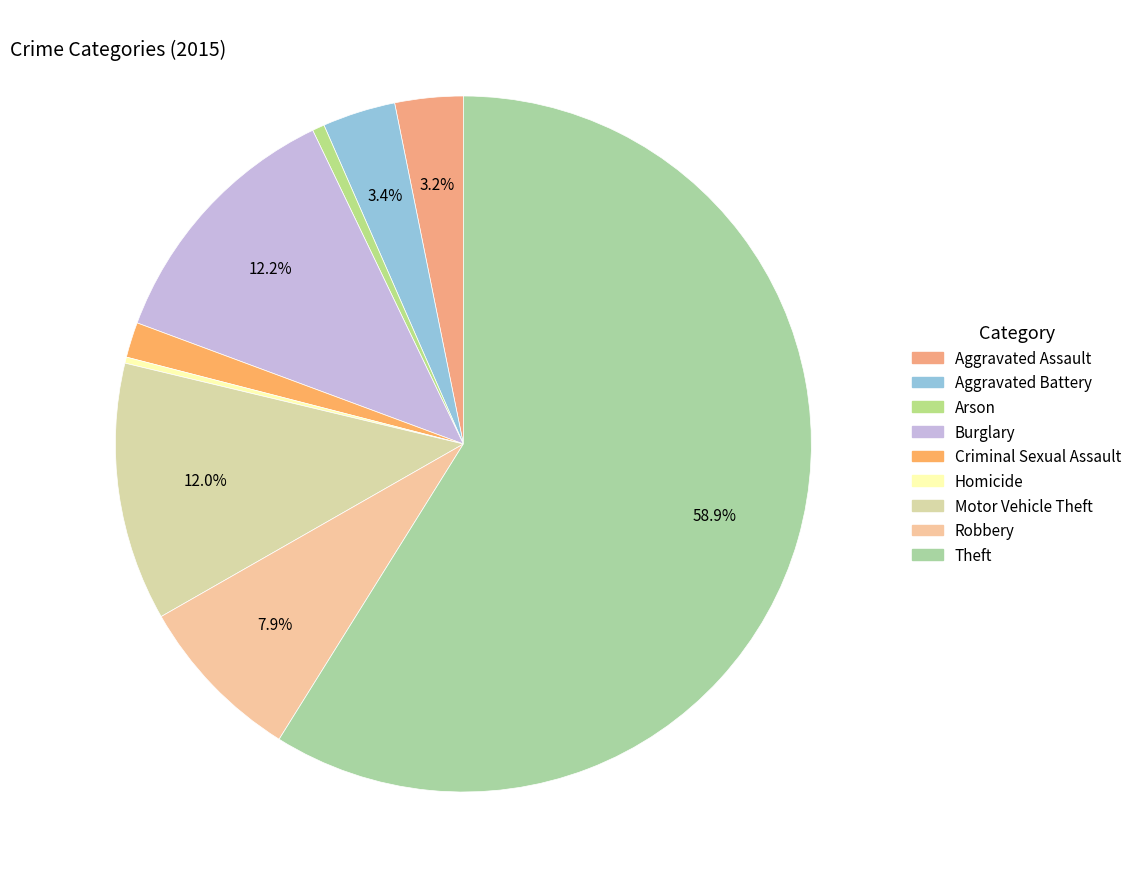

Is there any slice that represents more than half of the pie?

Yes